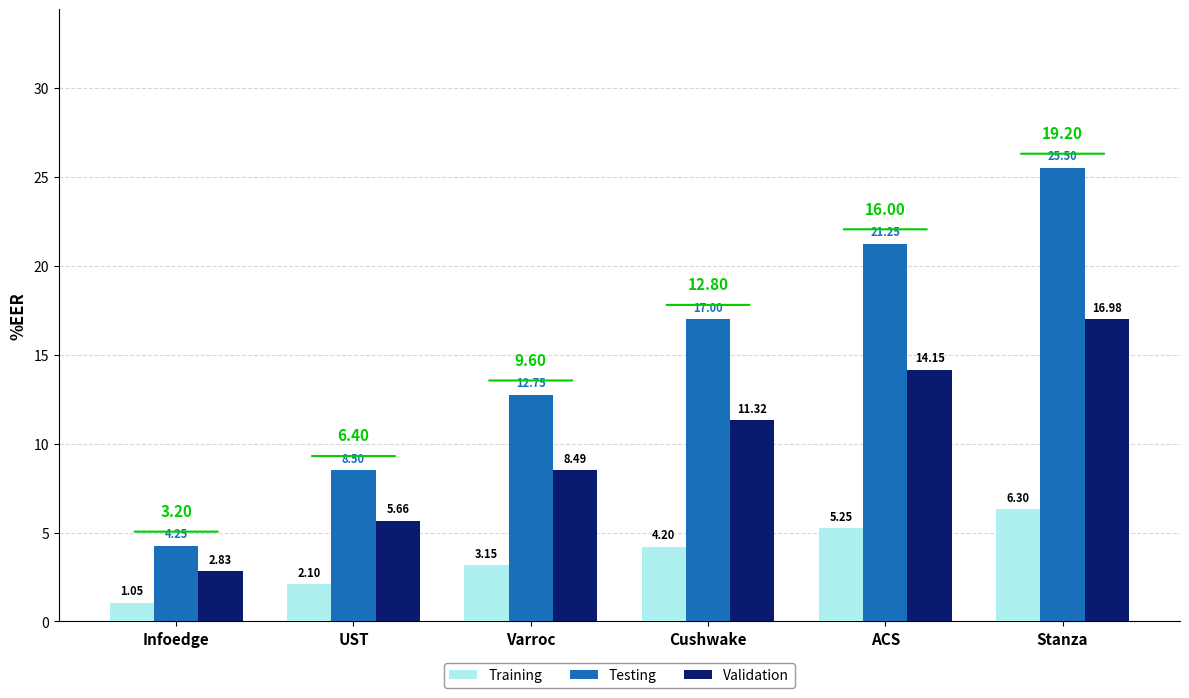

Where does the Validation series first go above 11?

Cushwake